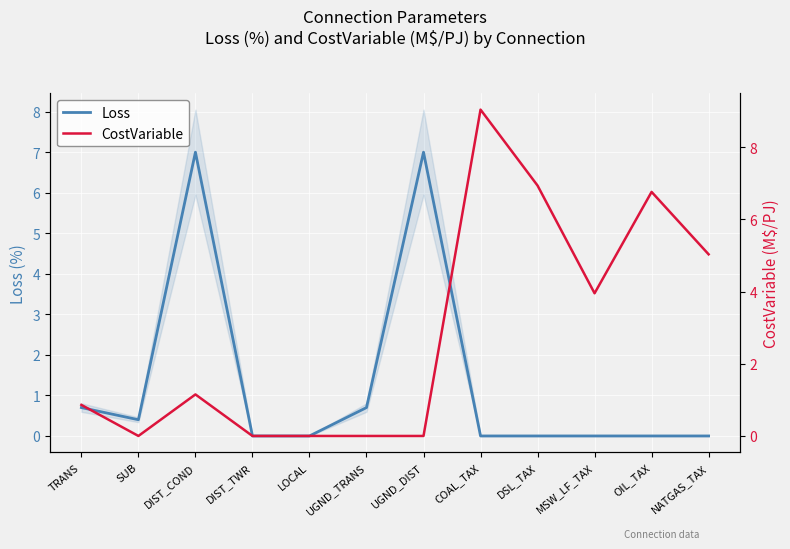

Which series has the largest range (max minus min)?

CostVariable